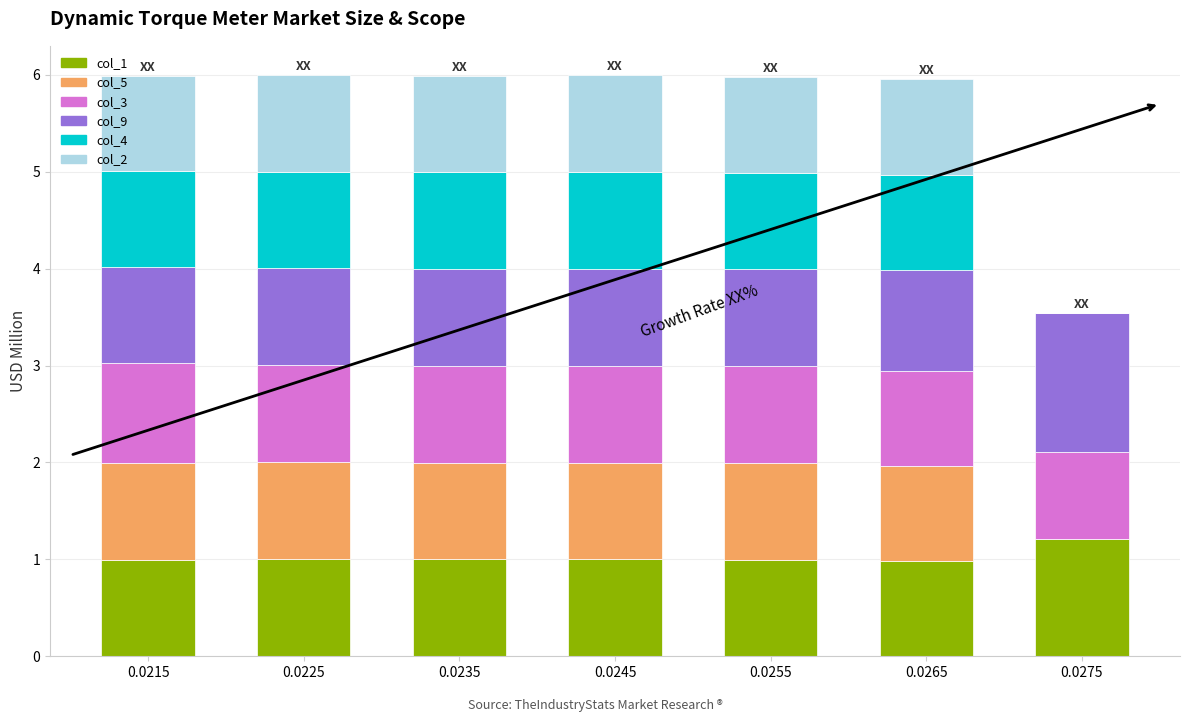

What is the sum of all col_1 values?

7.2